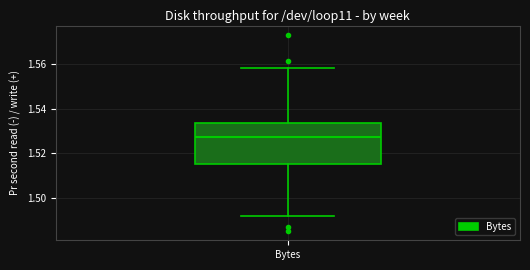

Where does the upper whisker of the box for Bytes end on the y-axis? The values are not printed on the chart, so give them approximately, as read against the axis.

1.558